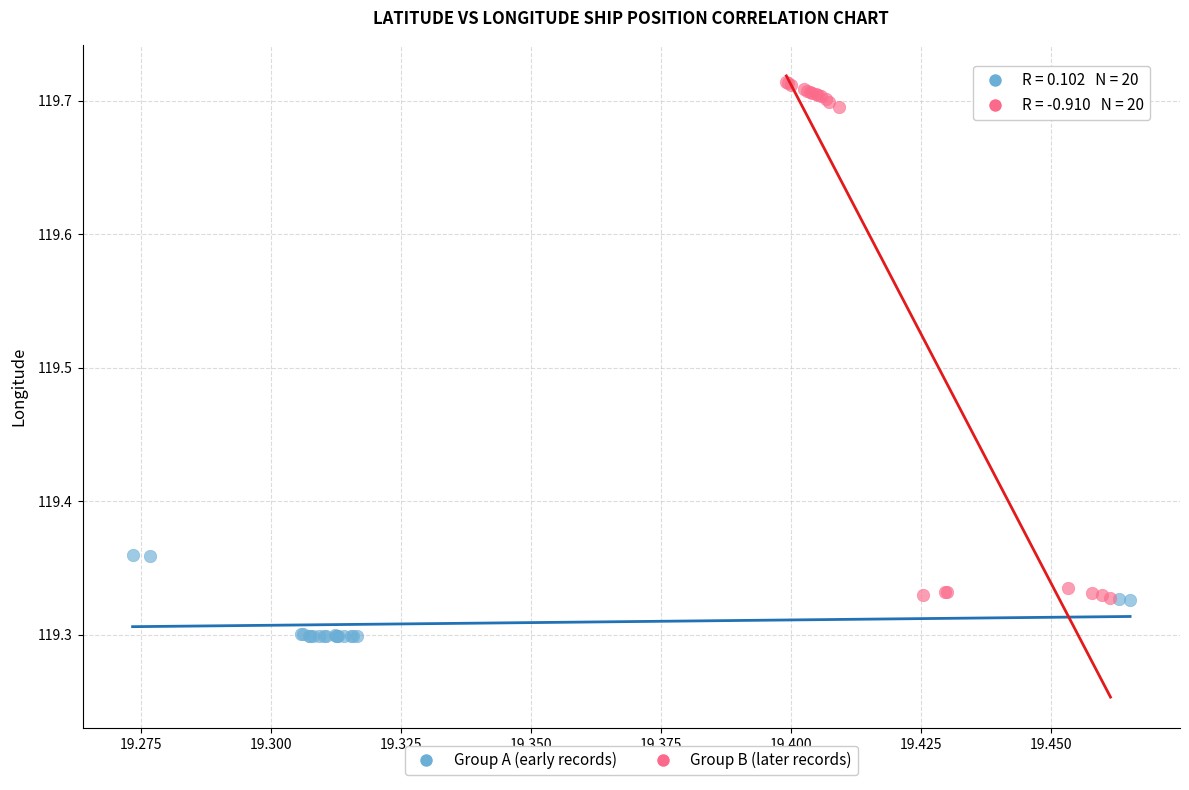

Which series reaches the minimum Y coordinate?

Group A (early records)